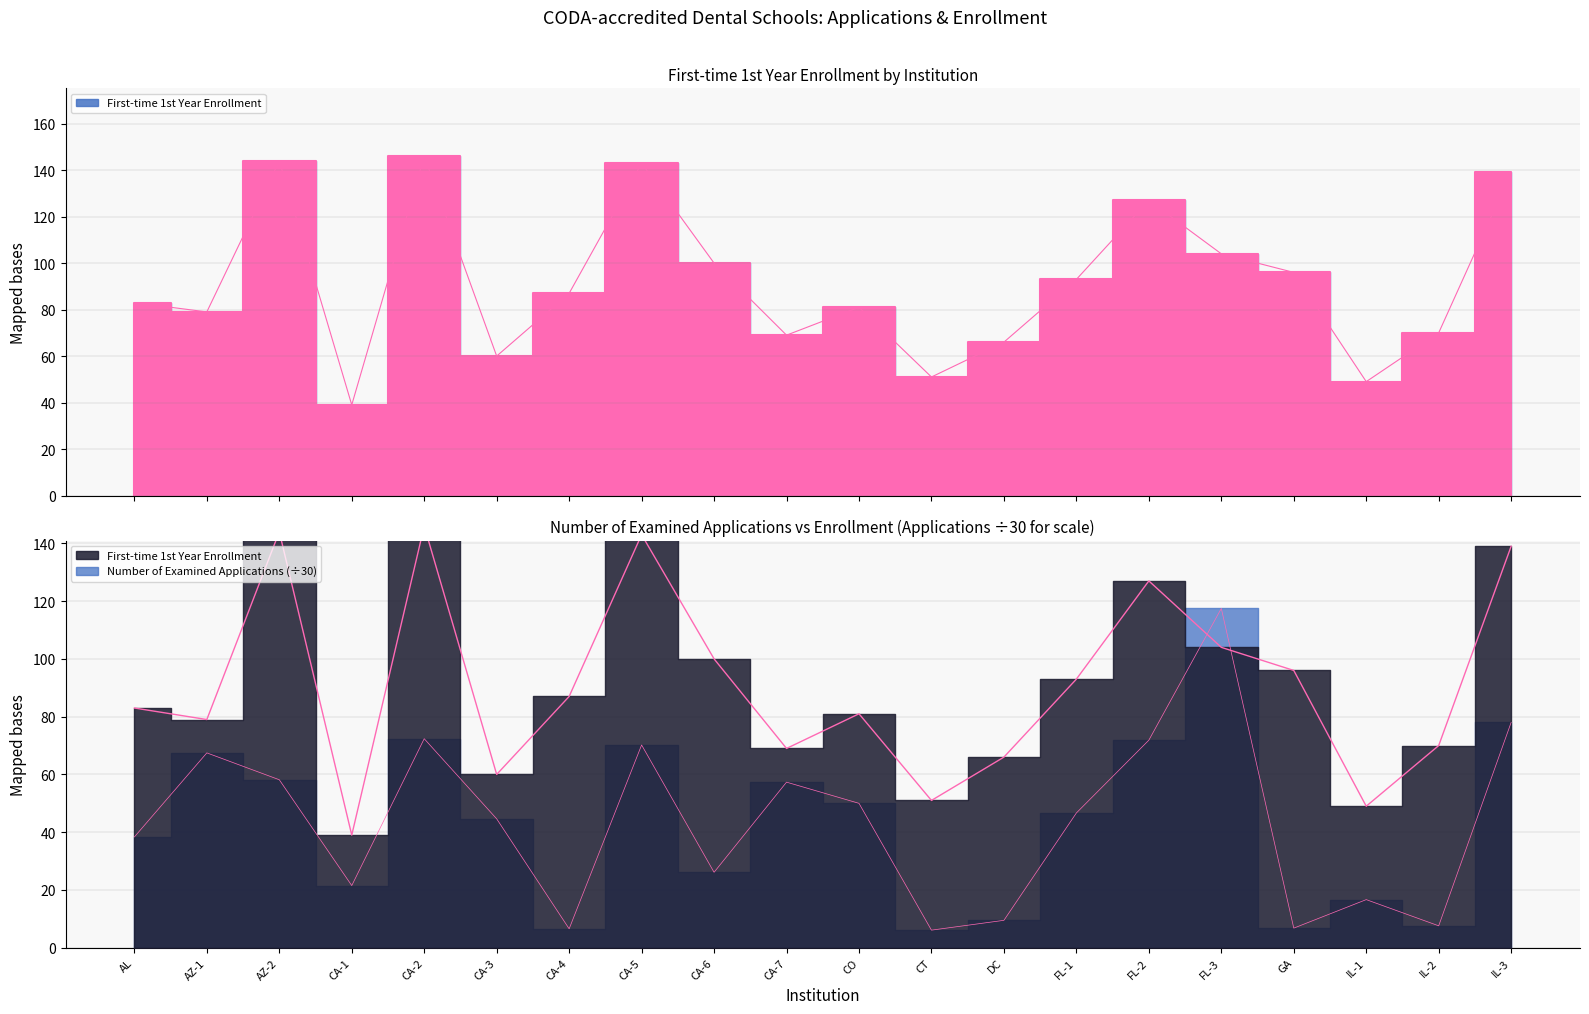

What is the label of the 18th point from the left?

IL-1